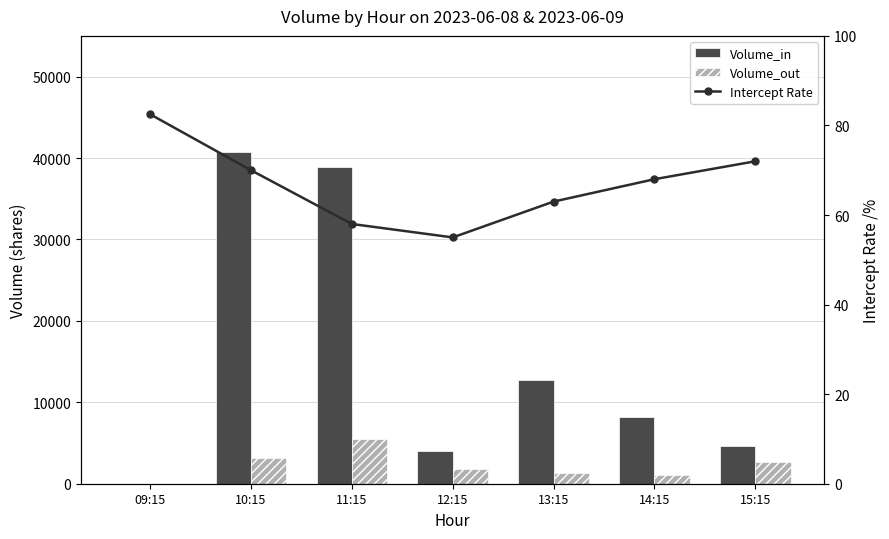

Which series has the largest total across all categories?

Volume_in